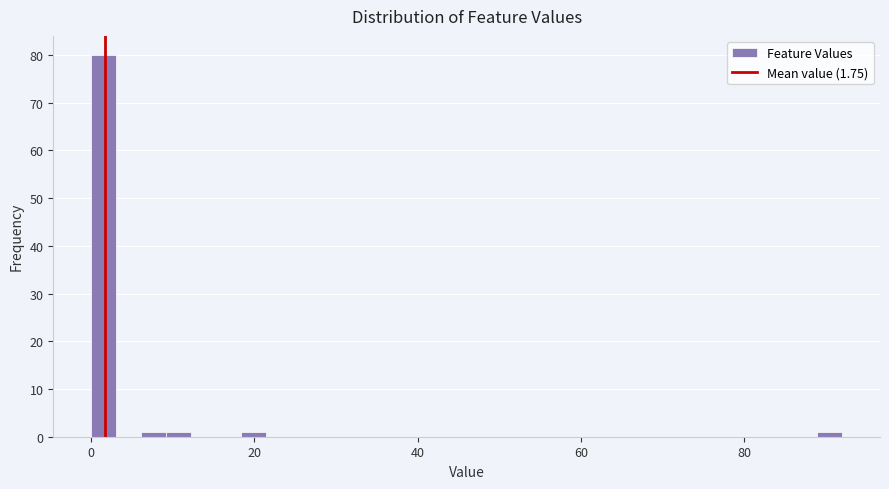

Around what value on the x-axis is the tallest bar? Give the approximate position of its centre, as read against the axis.

2